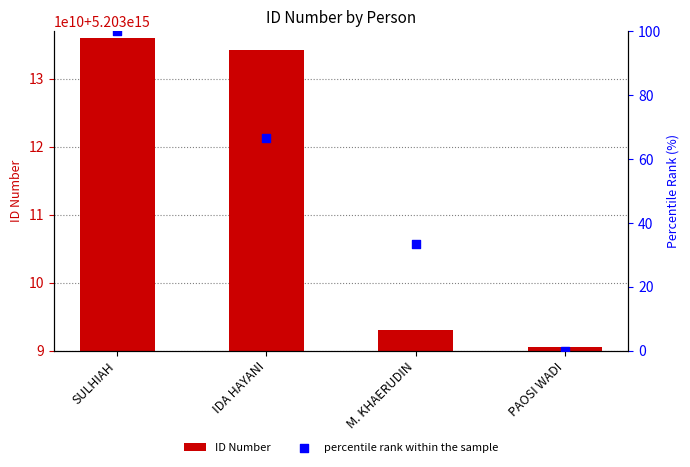

At which category is the sum across all series the highest?

SULHIAH